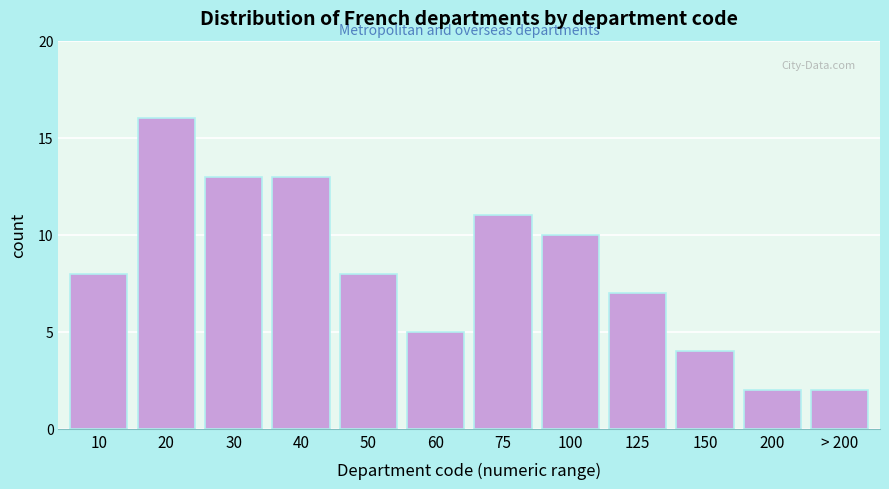

Reading left to right, what are all the values shown in this chart?

10=8	20=16	30=13	40=13	50=8	60=5	75=11	100=10	125=7	150=4	200=2	> 200=2